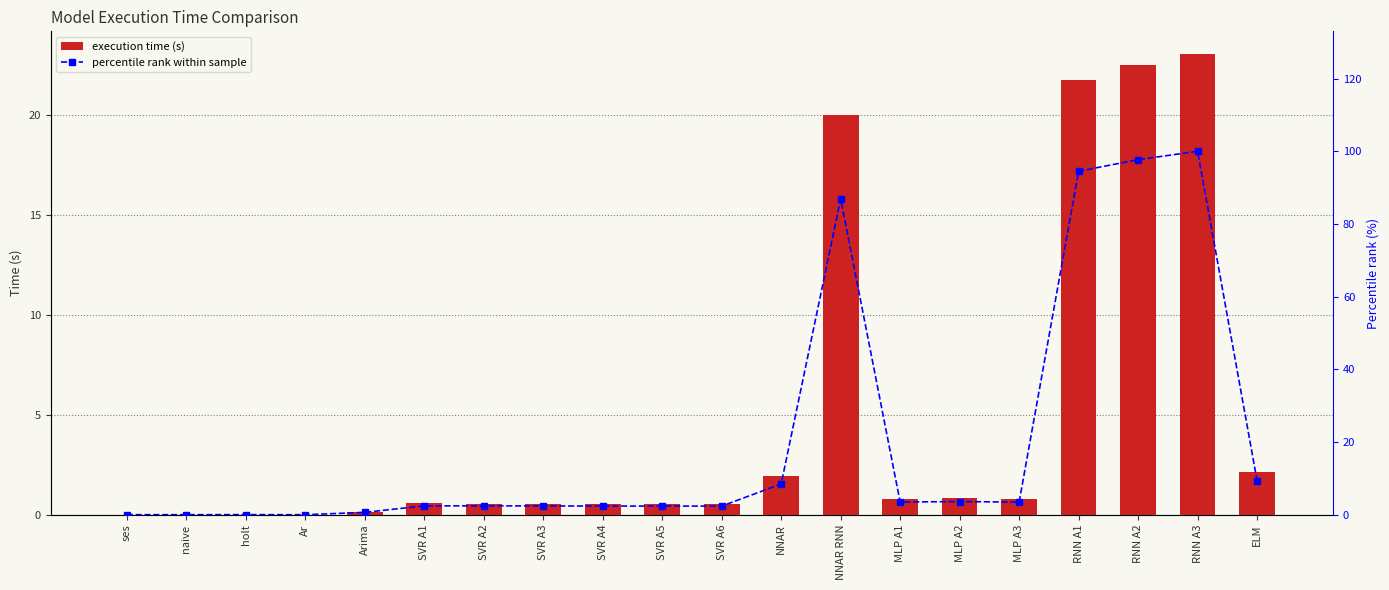

The value of execution time (s) at MLP A3 is 0.8. True or false?

True